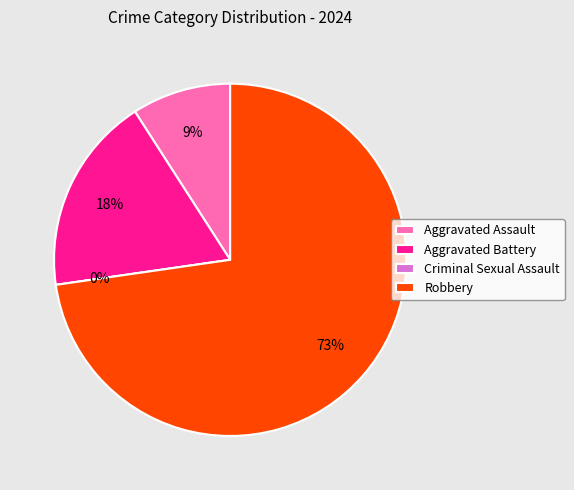

The Aggravated Assault slice represents 18% of the pie. True or false?

False